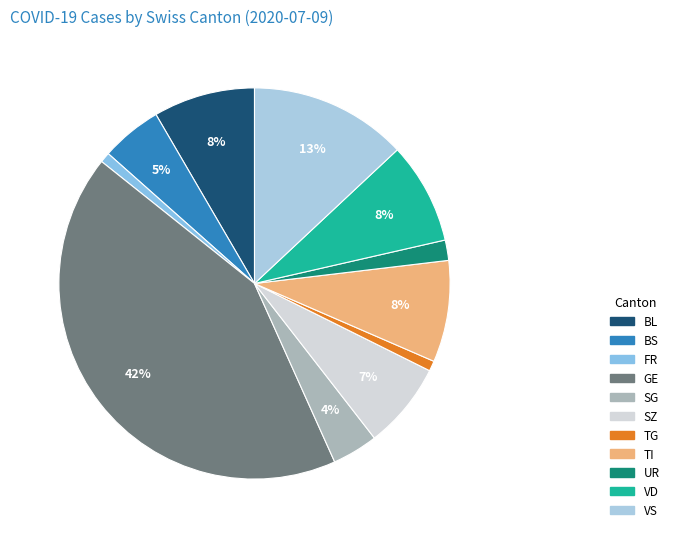

How many slices are in this pie chart?

11